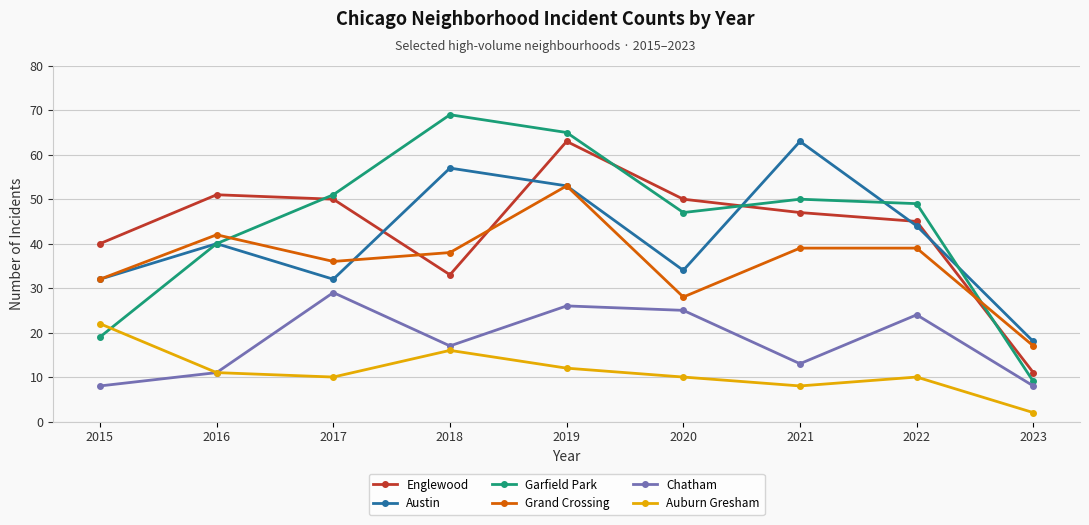

At how many categories does at least one series exceed 21?

8